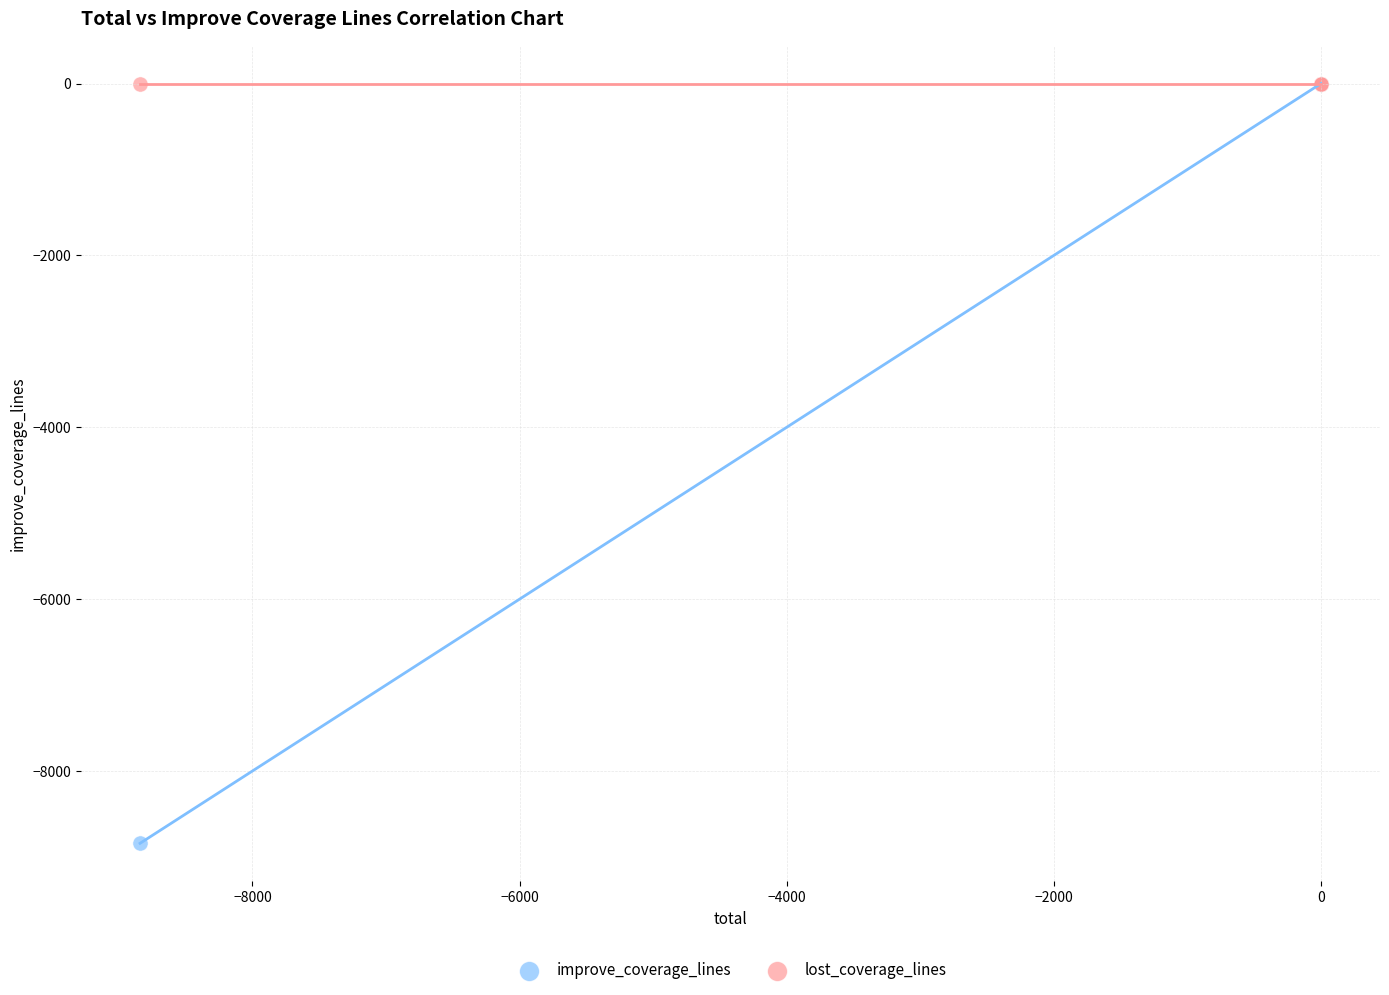

What are all the series names shown in the legend?

improve_coverage_lines, lost_coverage_lines